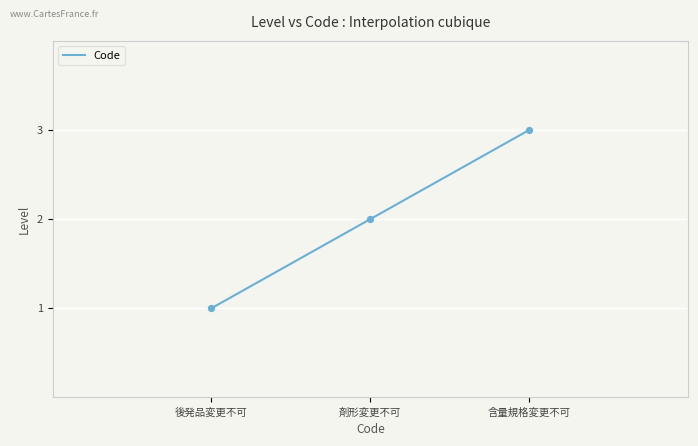

What is the change in value from 剤形変更不可 to 含量規格変更不可?

+1